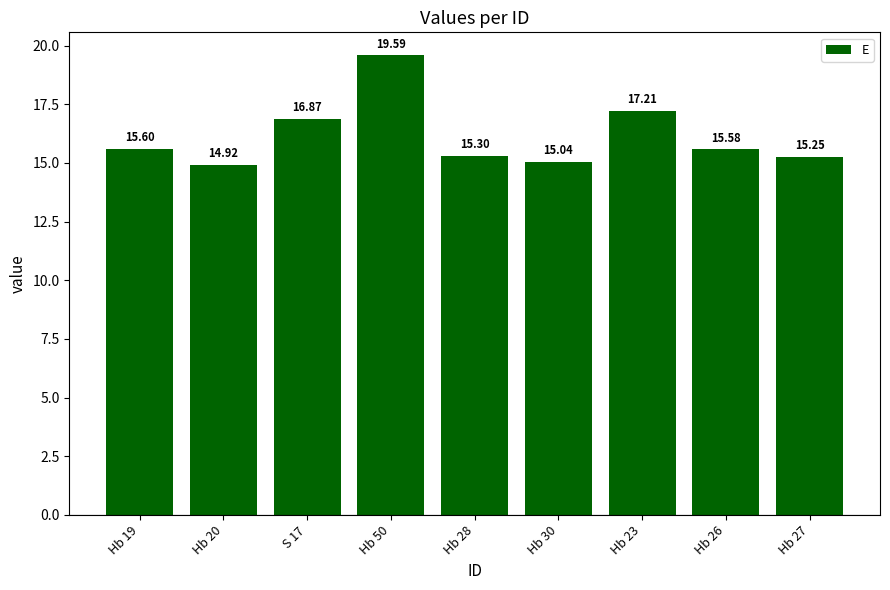

True or false: the data shows 15.3 at Hb 28.

True